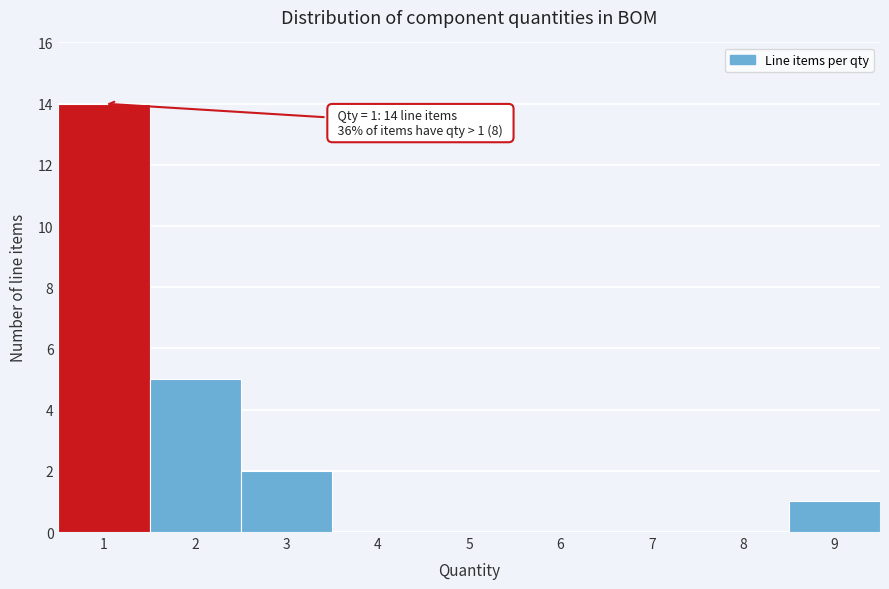

Over which range of the x-axis is the bar tallest?

0.5 to 1.5